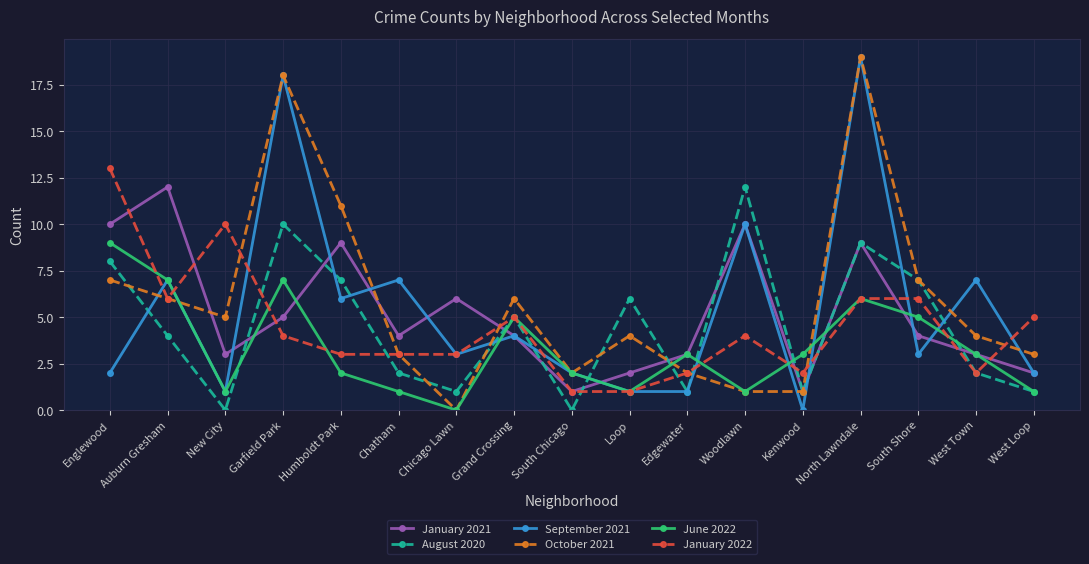

True or false: January 2021 has a value of 2 at Loop.

True